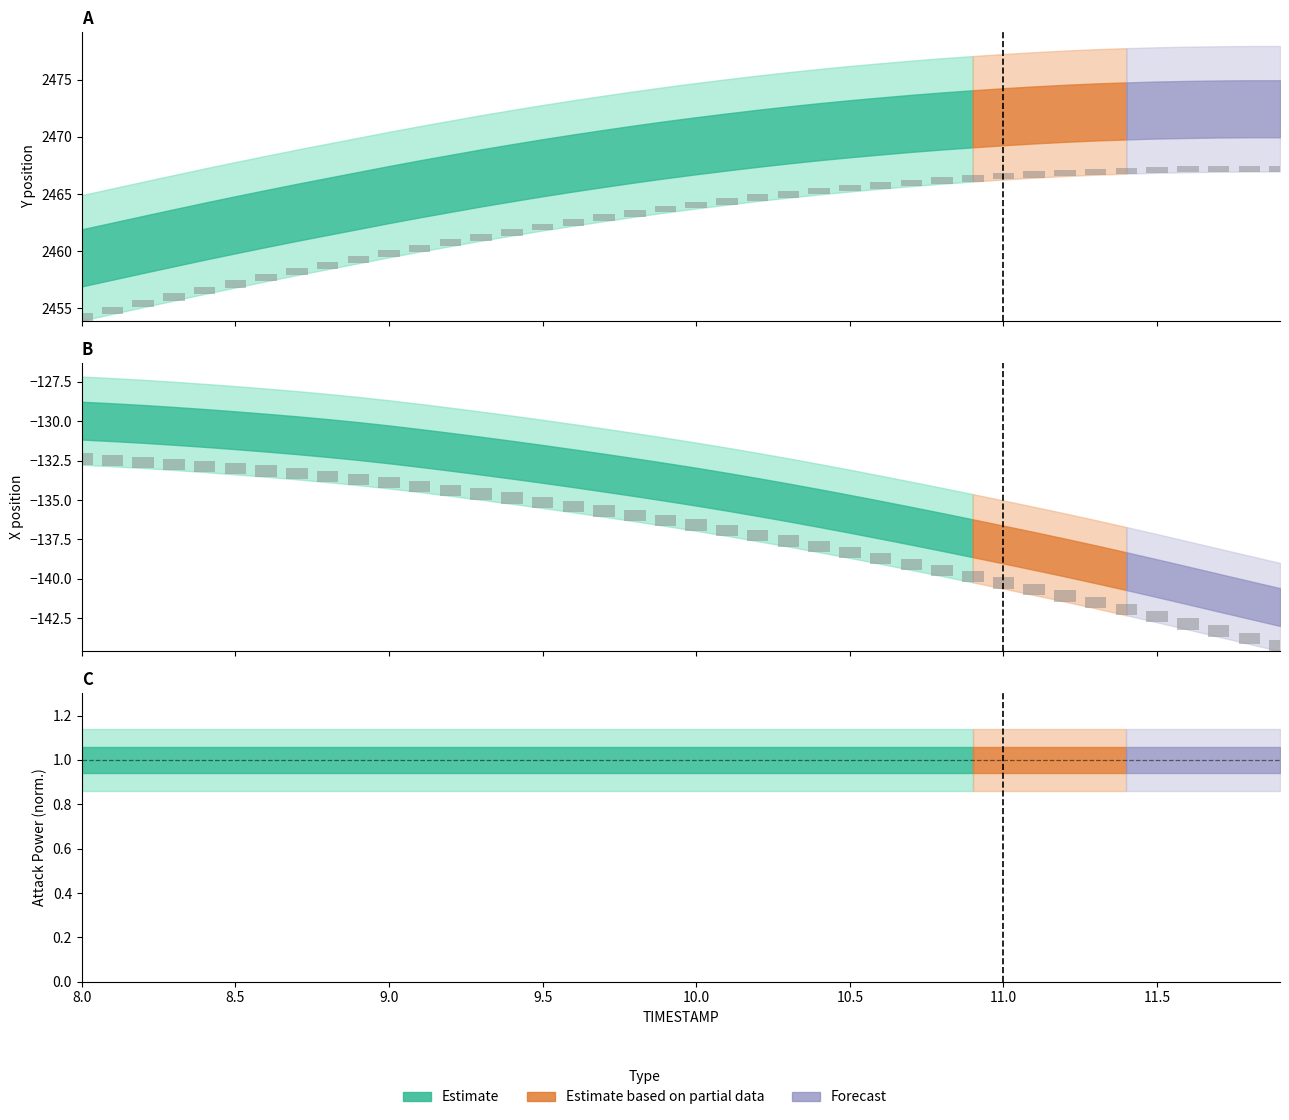

Count the X offset values in the range 0 to 1.

40